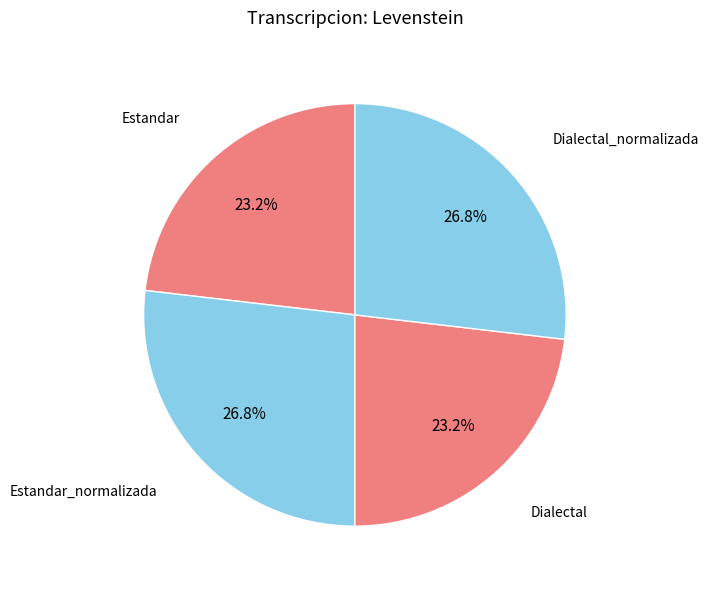

Approximately how many times larger is the value at Dialectal compared to Dialectal_normalizada?

0.9